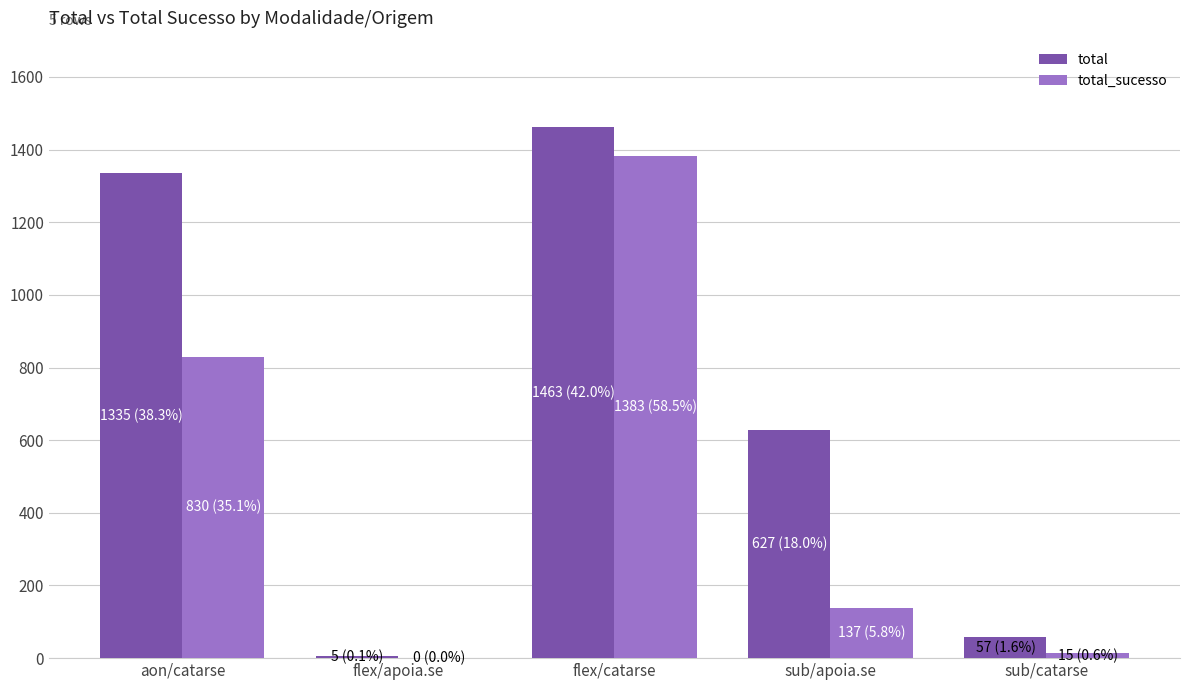

Which category has the highest value in the total_sucesso series?

flex/catarse